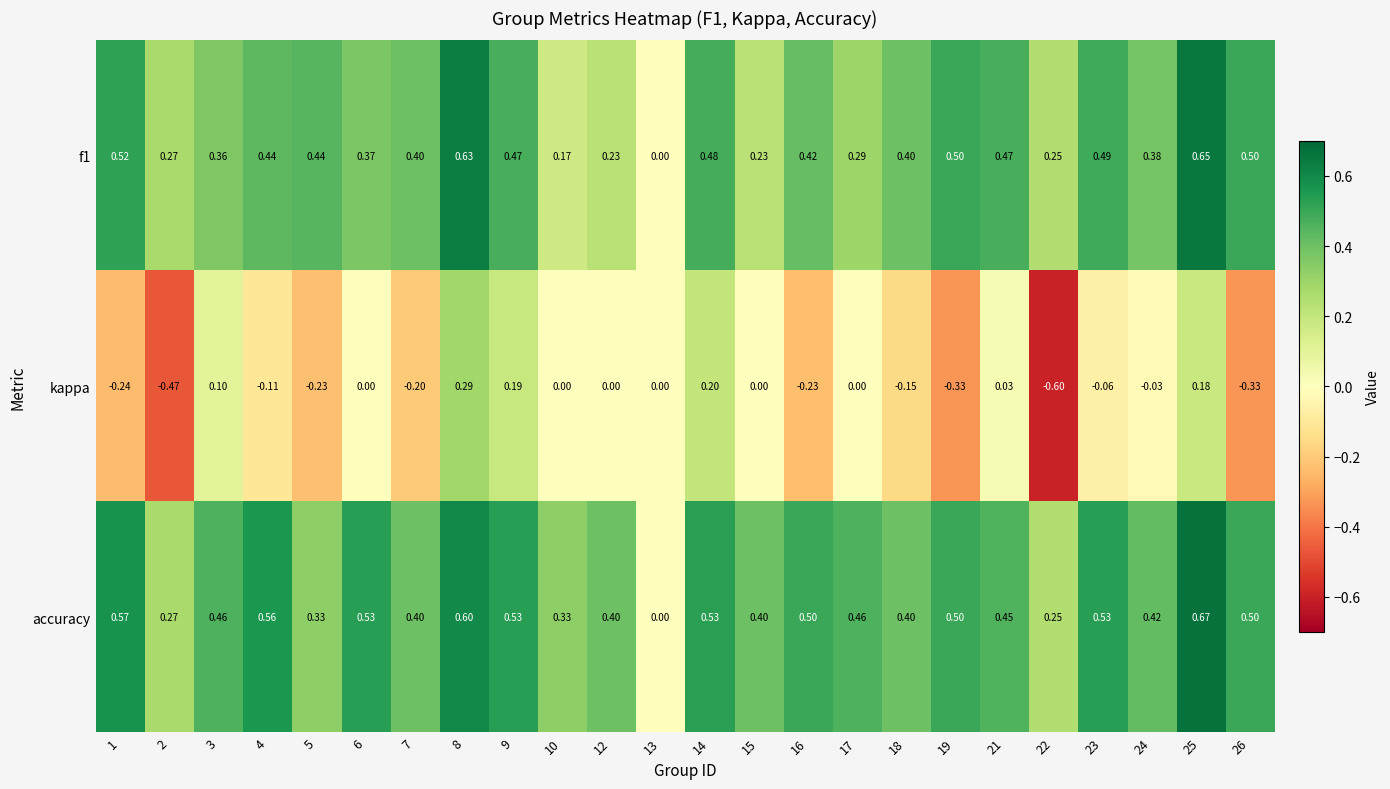

Which series has the largest total across all categories?

accuracy